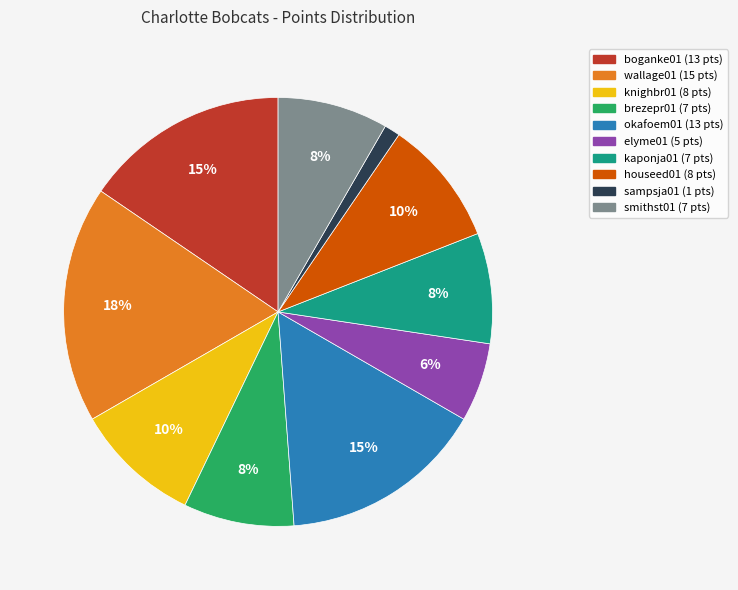

Between kaponja01 and knighbr01, which is larger?

knighbr01